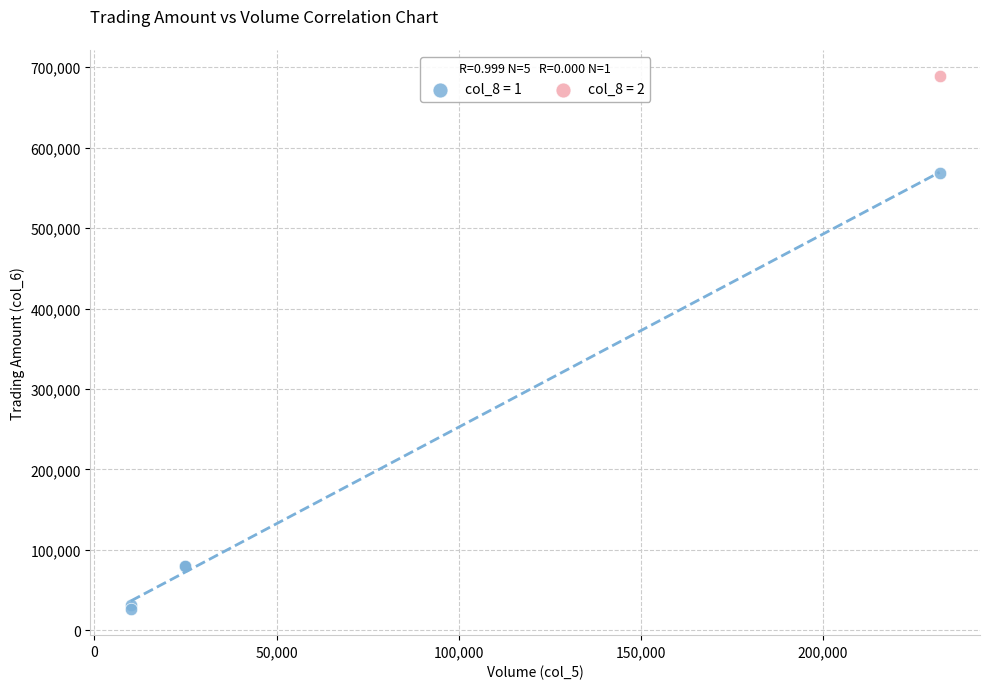

Which series reaches the maximum Y coordinate?

col_8 = 2